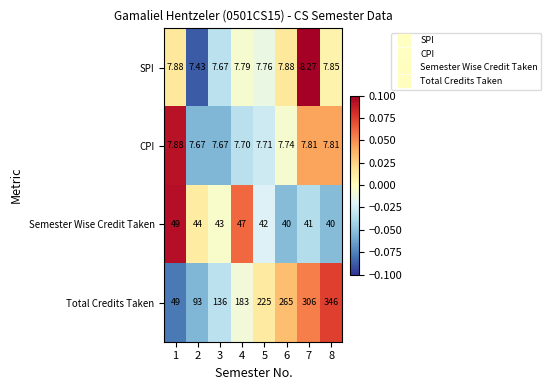

Is the value of CPI at 3 greater than the value of Total Credits Taken at 3?

No